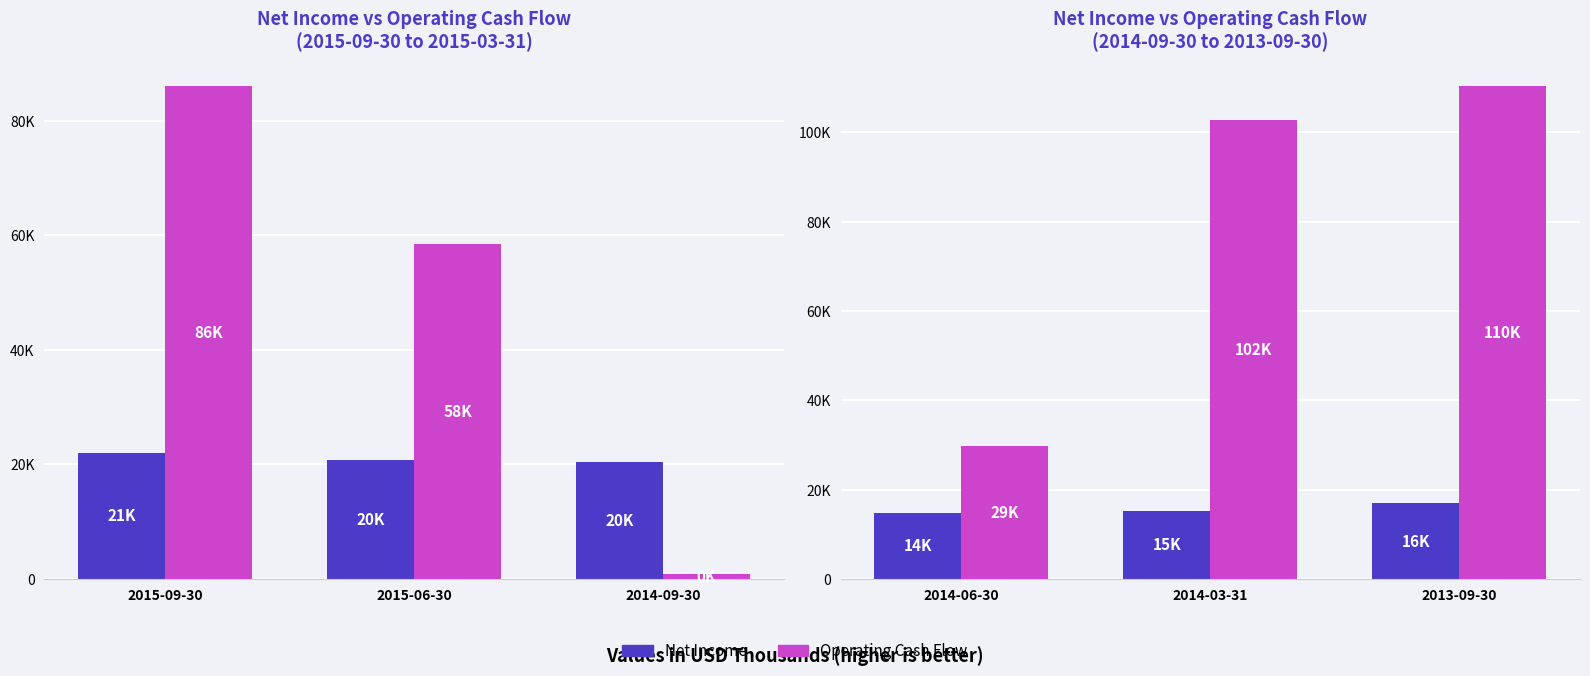

What is the label of the 2nd bar from the left?

2014-03-31